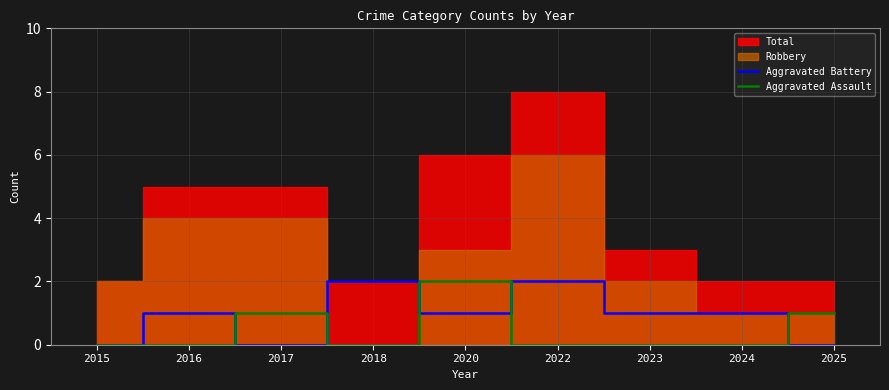

True or false: Aggravated Assault and Aggravated Battery cross at least once.

True